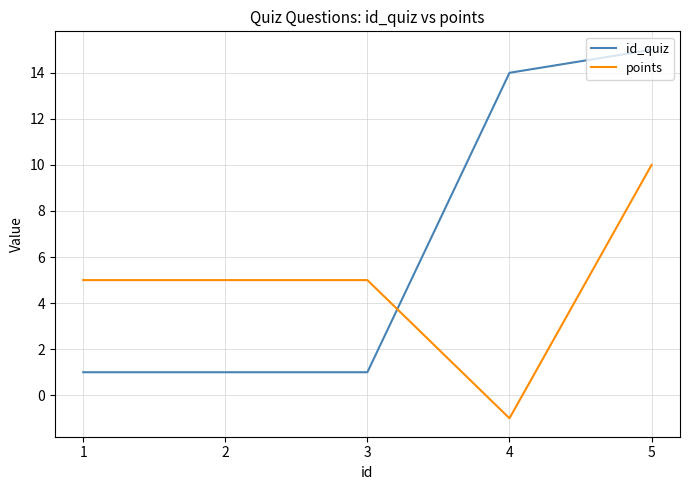

The id_quiz series shows 0 at 1. True or false?

False